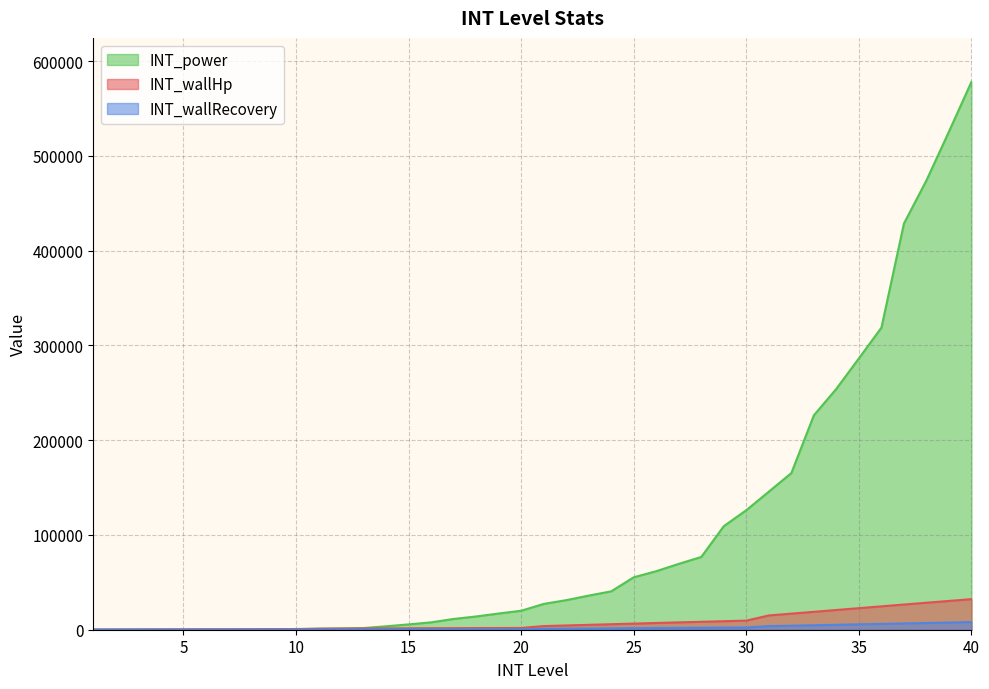

How many lines are shown in the chart?

3